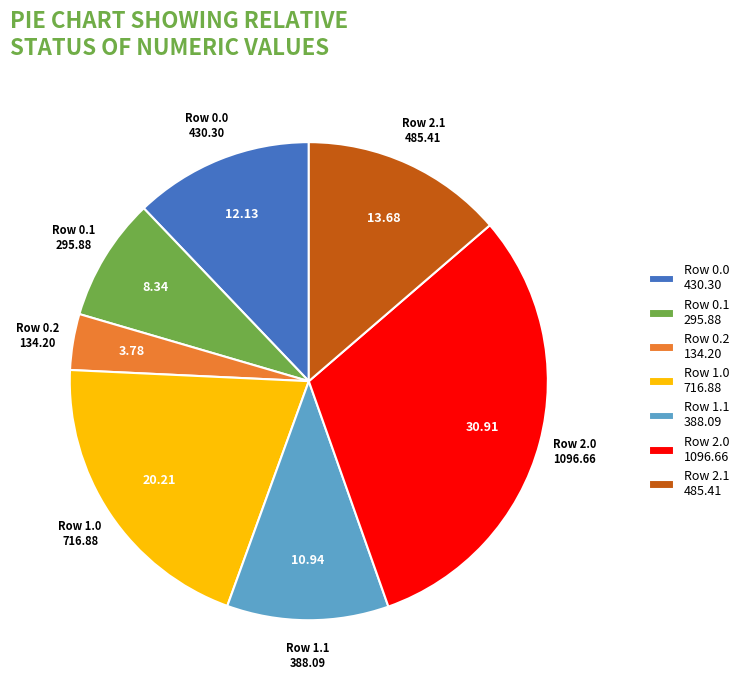

Is the sum of Row 1.1 388.09 and Row 2.0 1096.66 greater than half?

No